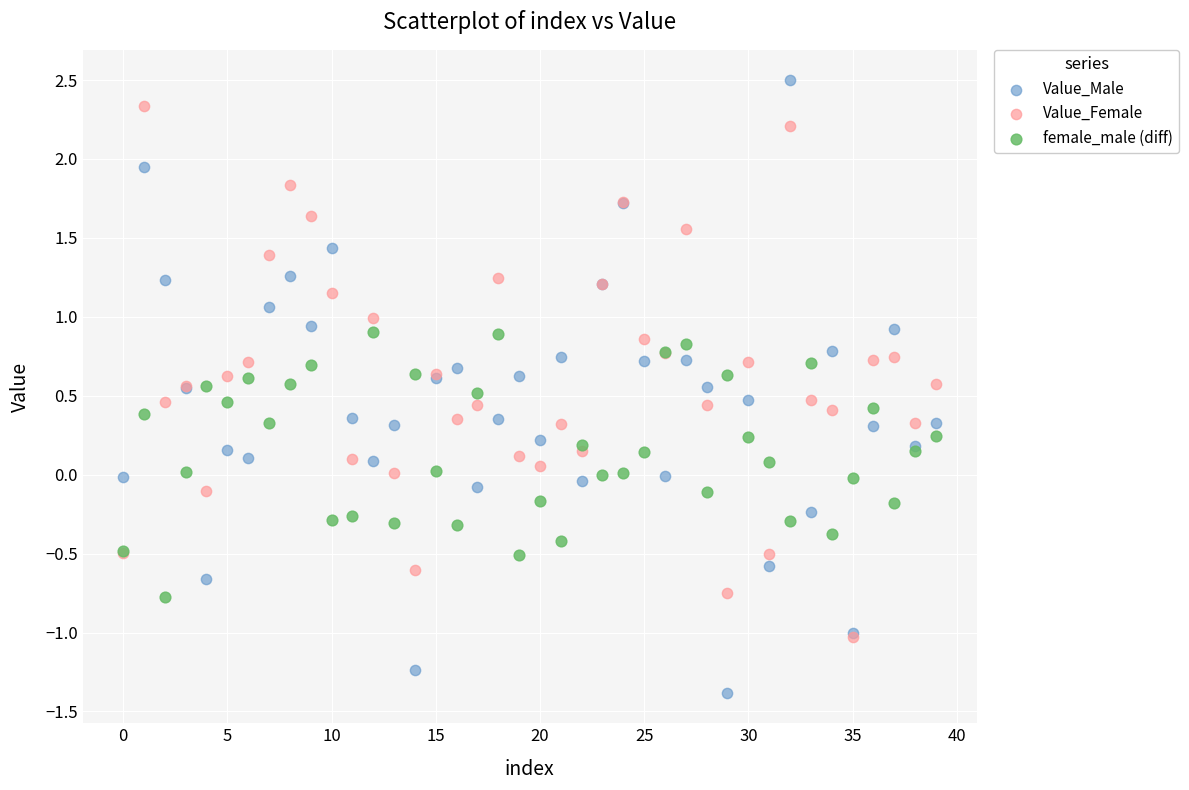

What are all the series names shown in the legend?

Value_Male, Value_Female, female_male (diff)